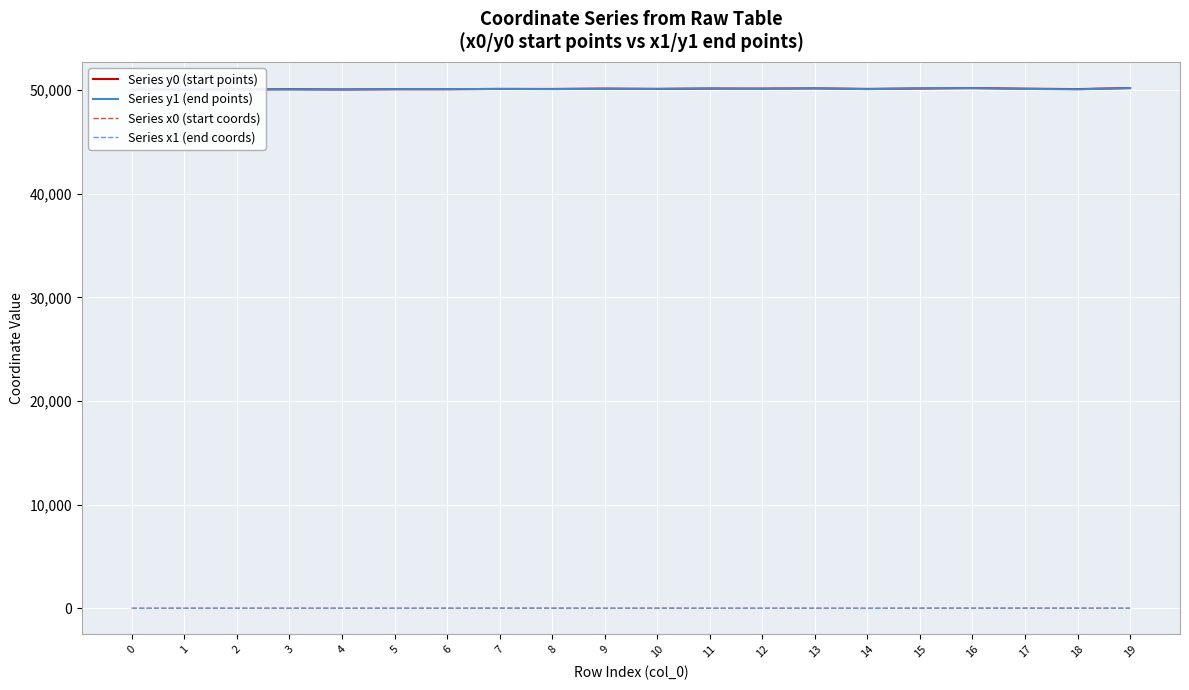

Reading left to right, list all the values displayed in this chart.

Series y0 (start points): 0=50044.9	1=50065.5	2=50063.1	3=50086.6	4=50063.1	5=50086.6	6=50086.6	7=50112.3	8=50112.3	9=50147.2	10=50112.3	11=50147.2	12=50147.2	13=50166.6	14=50117.4	15=50149.5	16=50196.1	17=50138.0	18=50098.3	19=50199.7
Series y1 (end points): 0=50000.0	1=50063.6	2=50065.5	3=50065.5	4=50054.9	5=50085.9	6=50089.4	7=50117.2	8=50098.3	9=50124.6	10=50122.9	11=50166.6	12=50123.0	13=50175.8	14=50093.2	15=50187.4	16=50191.7	17=50117.2	18=50077.1	19=50195.7
Series x0 (start coords): 0=1.2	1=2.5	2=2.9	3=3.9	4=2.9	5=3.9	6=3.9	7=8.9	8=8.9	9=2.4	10=8.9	11=2.4	12=2.4	13=3.7	14=0.0	15=8.0	16=9.9	17=11.1	18=8.0	19=4.9
Series x1 (end coords): 0=0.9	1=4.9	2=5.0	3=5.0	4=4.8	5=6.5	6=6.6	7=11.9	8=10.5	9=8.4	10=9.8	11=6.2	12=3.1	13=6.8	14=0.0	15=12.1	16=12.3	17=11.9	18=9.1	19=7.4